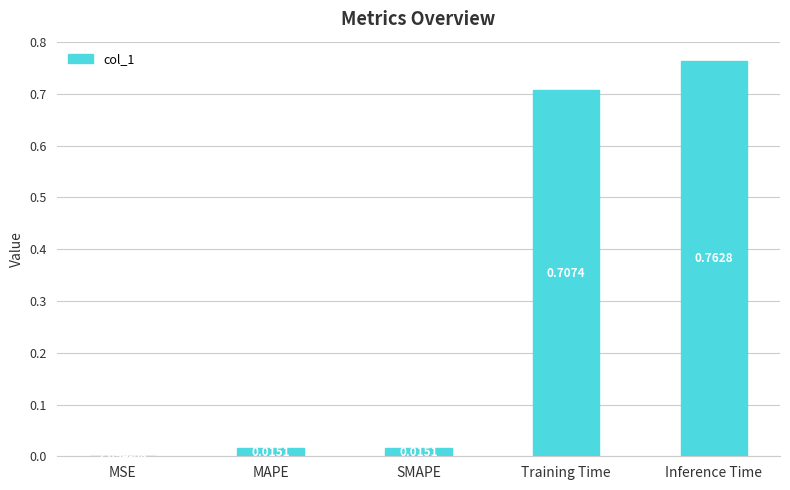

Which label corresponds to the largest value in the chart?

Inference Time